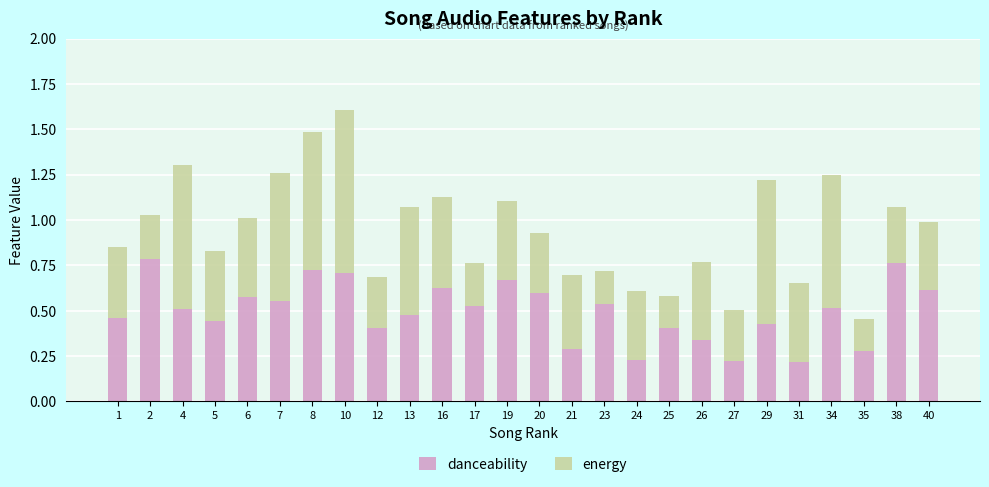

Count the danceability values in the range 0 to 1.

26